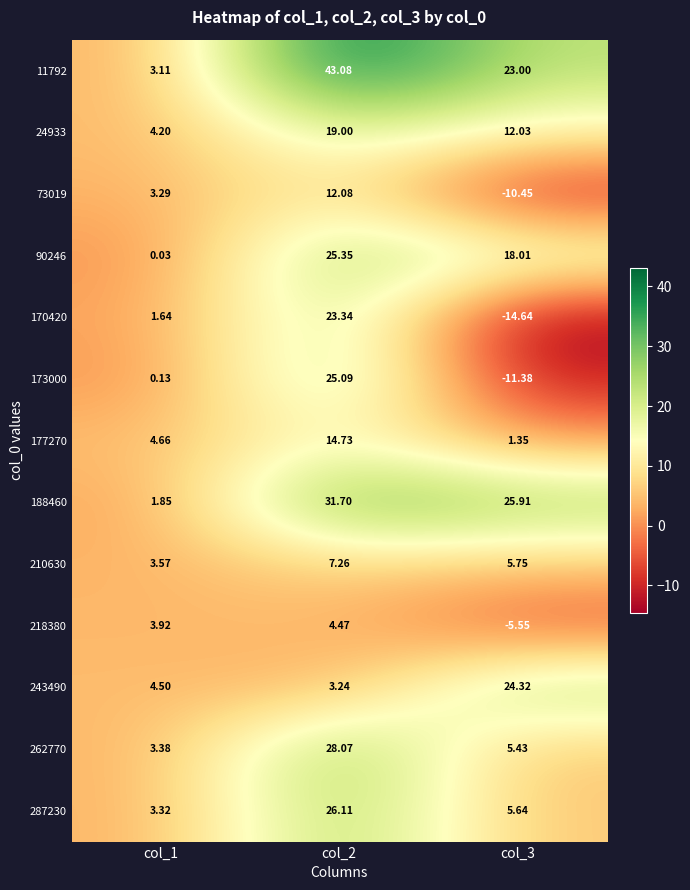

Between col_1 and col_2, which series saw the biggest shift?

11792